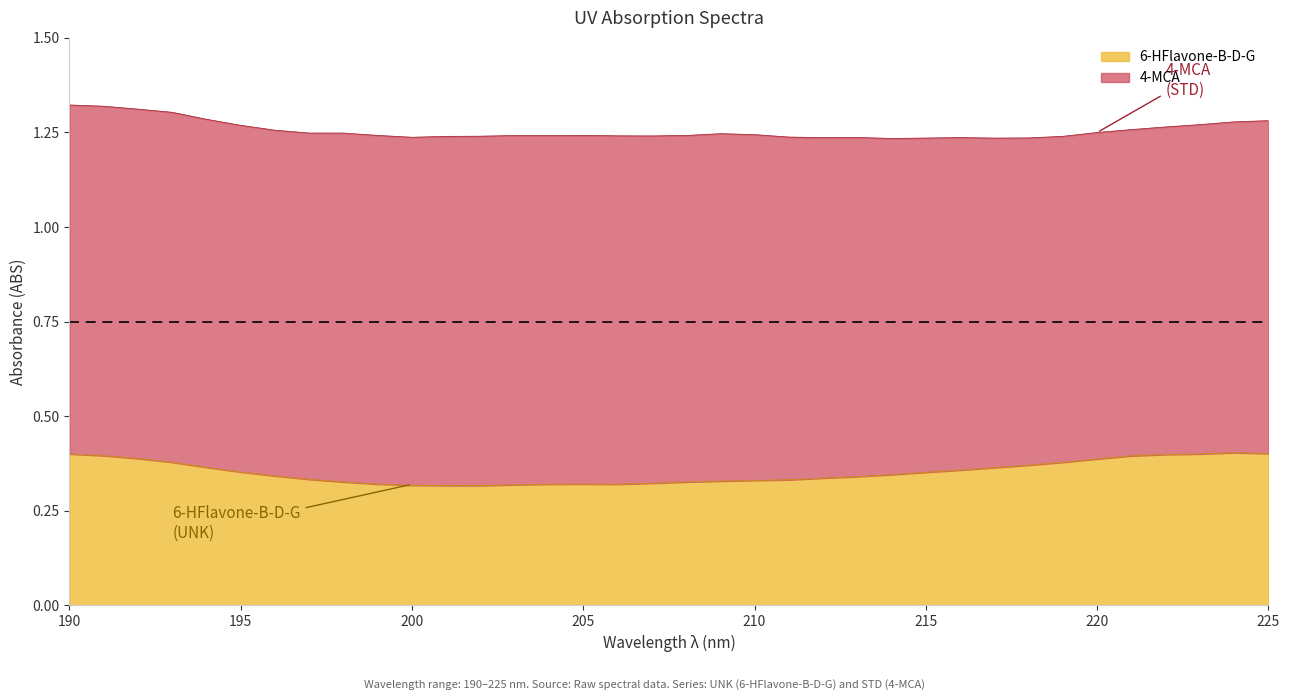

How many lines are shown in the chart?

2